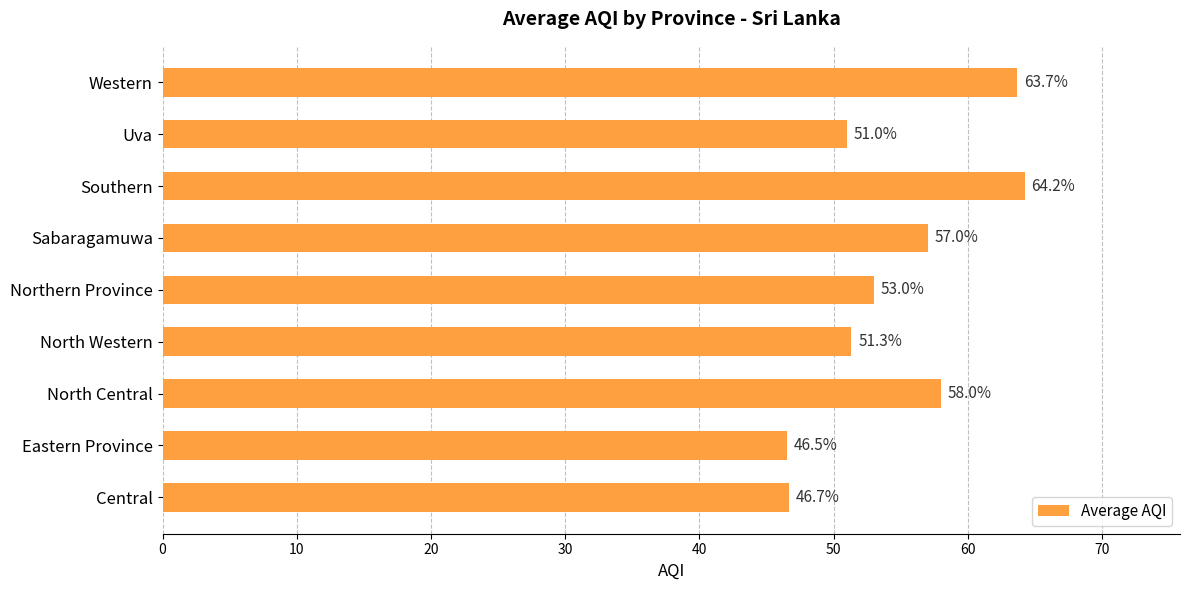

List the labels in order of value, largest first.

Southern, Western, North Central, Sabaragamuwa, Northern Province, North Western, Uva, Central, Eastern Province